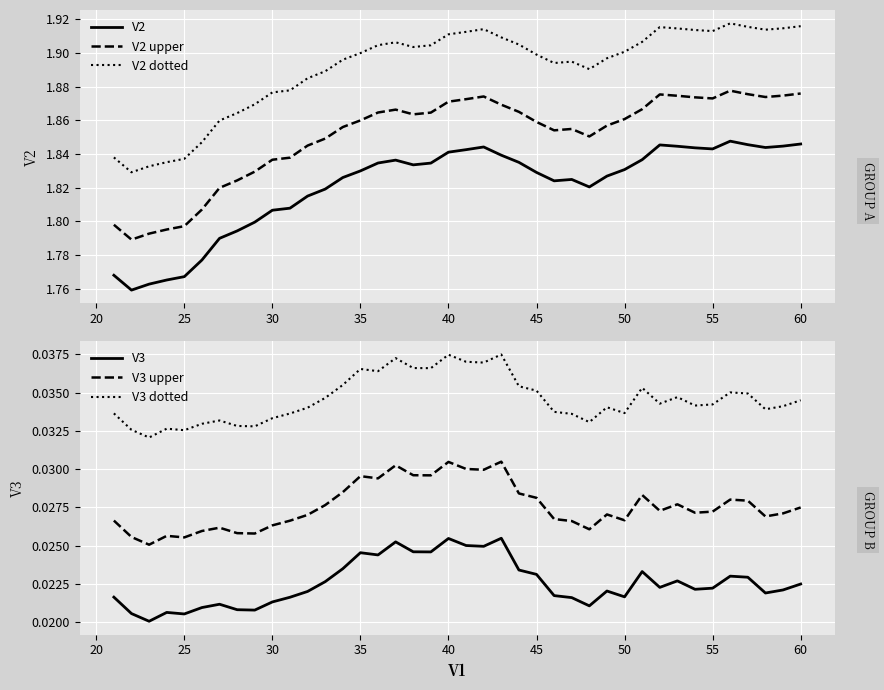

Rank the series by their maximum value, from highest to lowest.

V2 dotted, V2 upper, V2, V3 dotted, V3 upper, V3